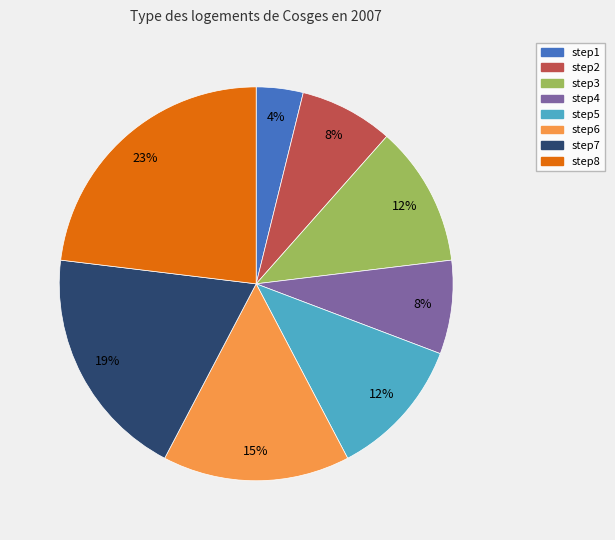

Do step8 and step4 together represent more than half of the pie?

No